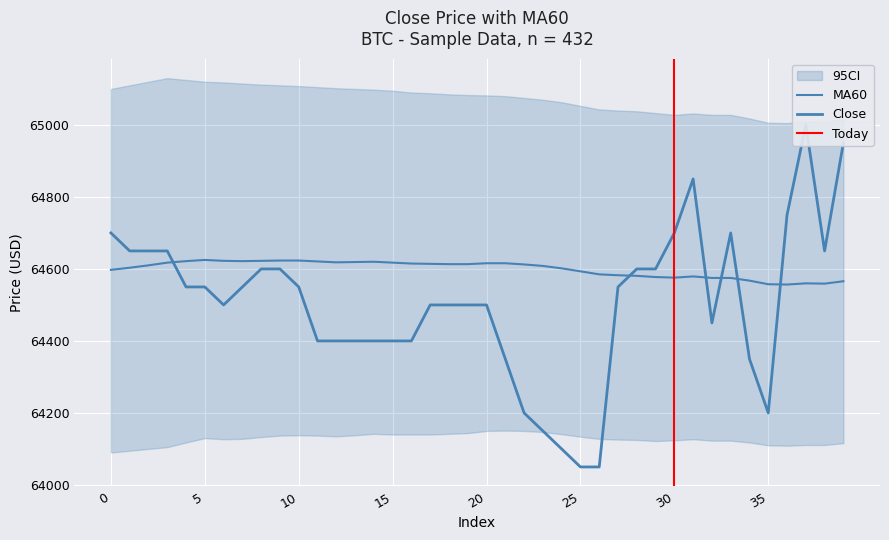

What is the minimum value shown in the chart?

64050.0